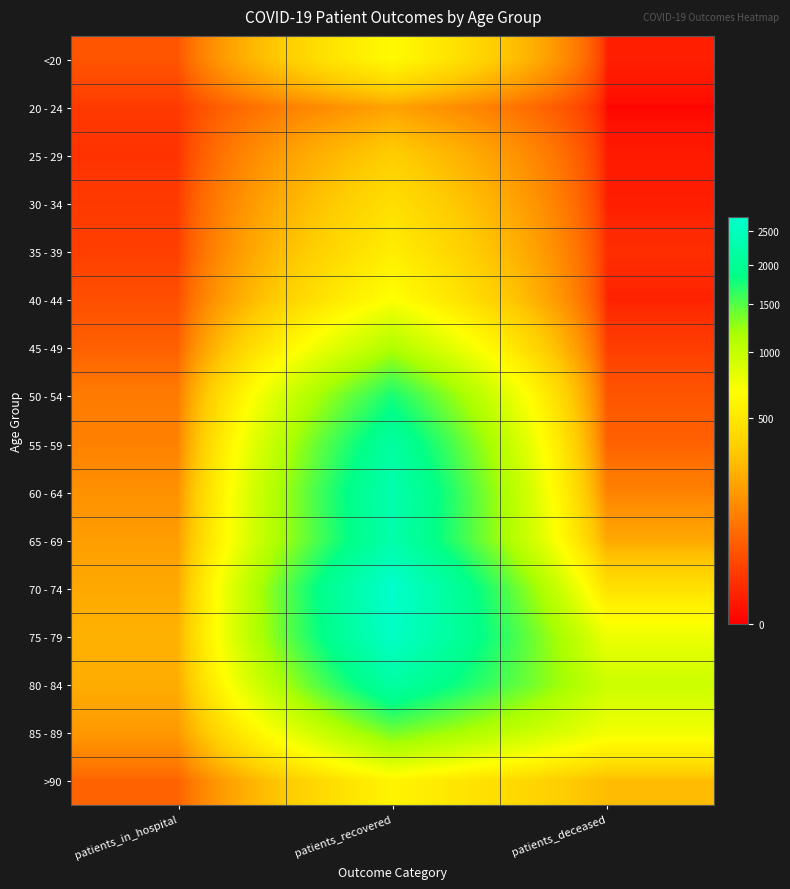

How many categories are shown in the chart?

3